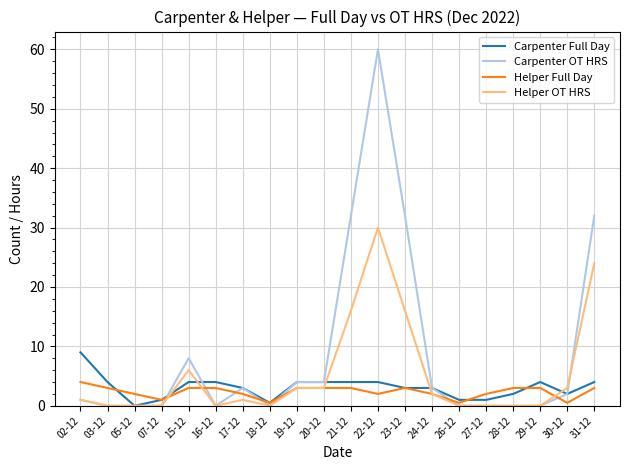

Which label corresponds to the largest value in the chart?

22-12